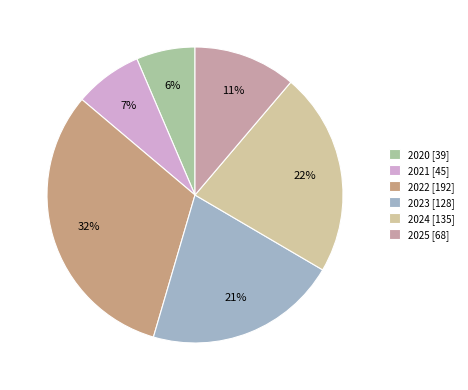

To the nearest percent, what is the difference between the largest and smallest slice percentages?

25%